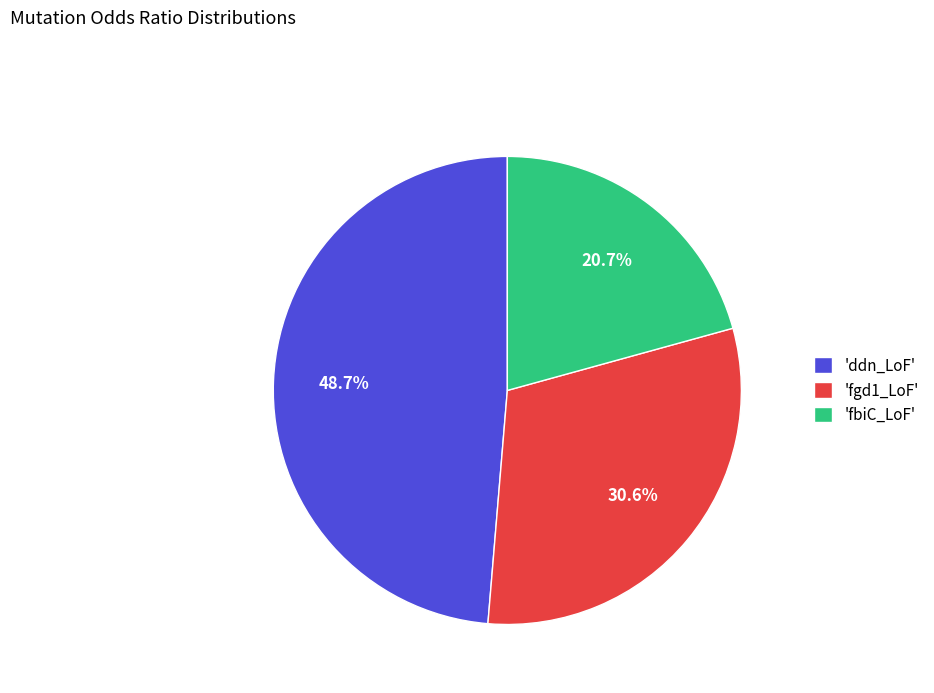

To the nearest percent, what is the difference between the largest and smallest slice percentages?

28%